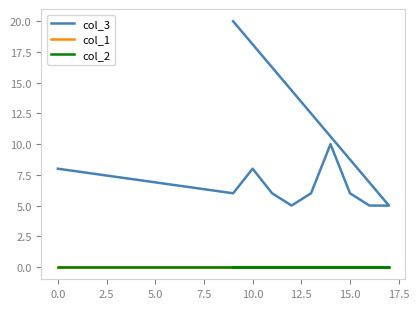

Reading left to right, what are all the values shown in this chart?

col_3: 8	6	8	6	5	6	10	6	5	5	20
col_1: 0	0	0	0	0	0	0	0	0	0	0
col_2: 0	0	0	0	0	0	0	0	0	0	0